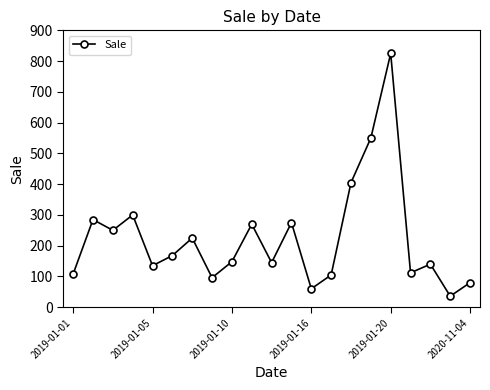

What is the sum of all values?

4718